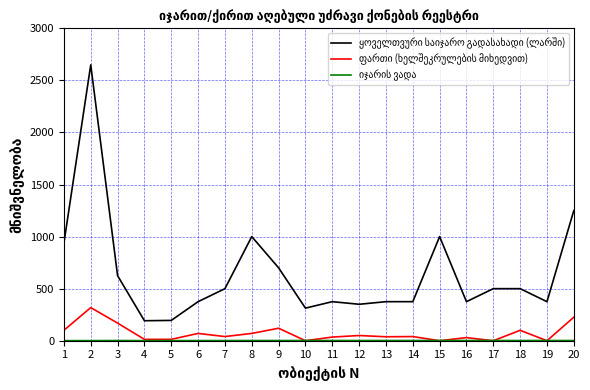

What is the greatest value displayed?

2649.0